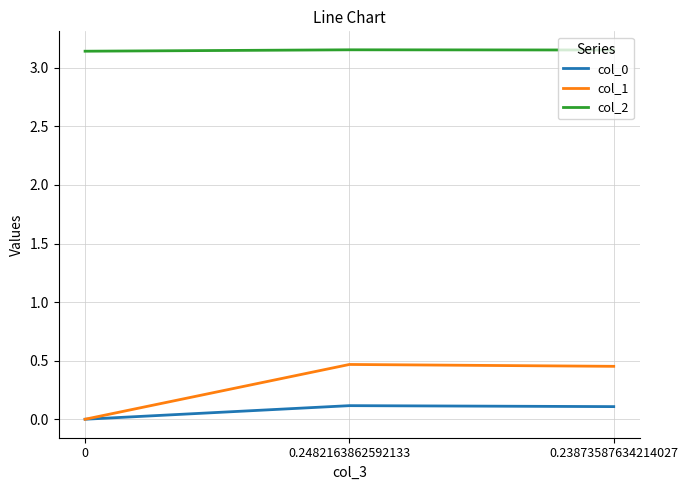

Read the col_0 value at 0.23873587634214027.

0.1